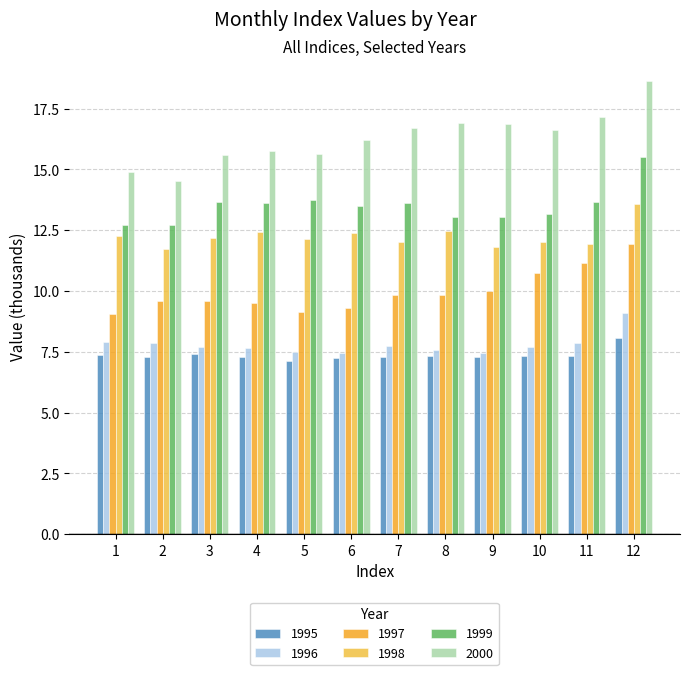

At which label does 2000 first exceed 16?

6